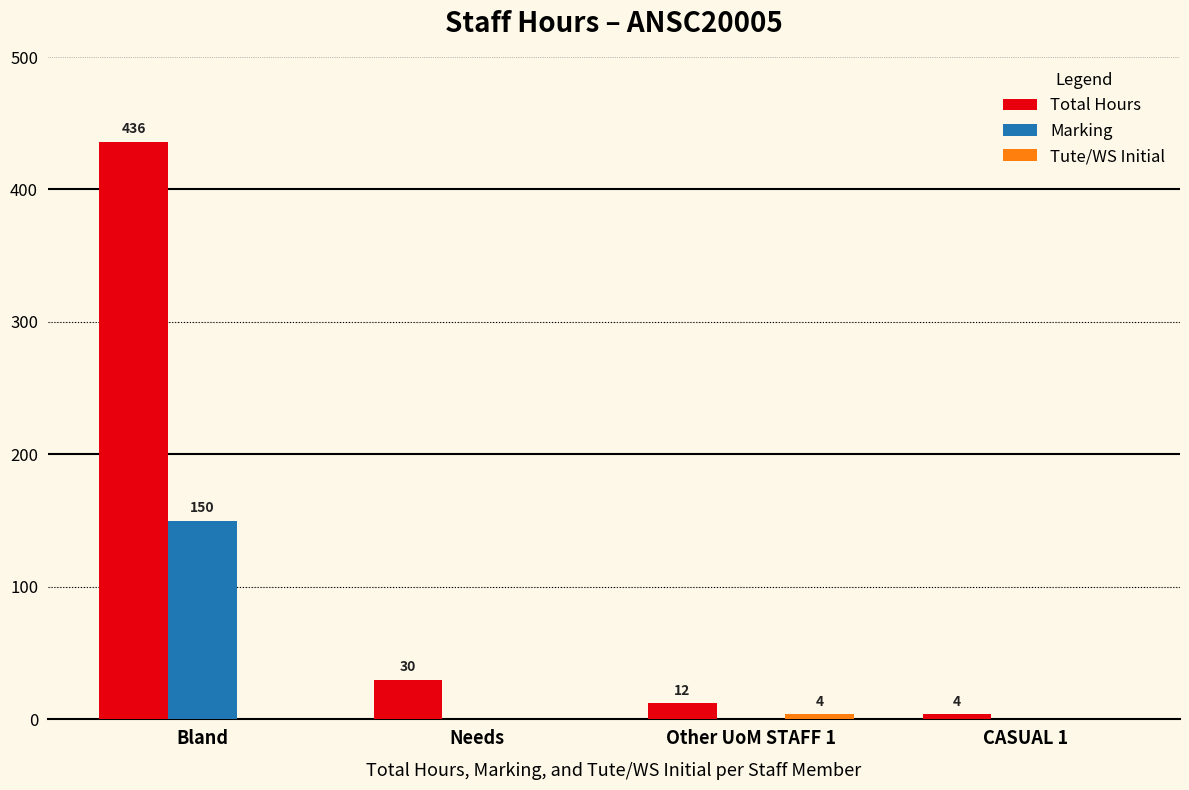

Are the bars horizontal?

No